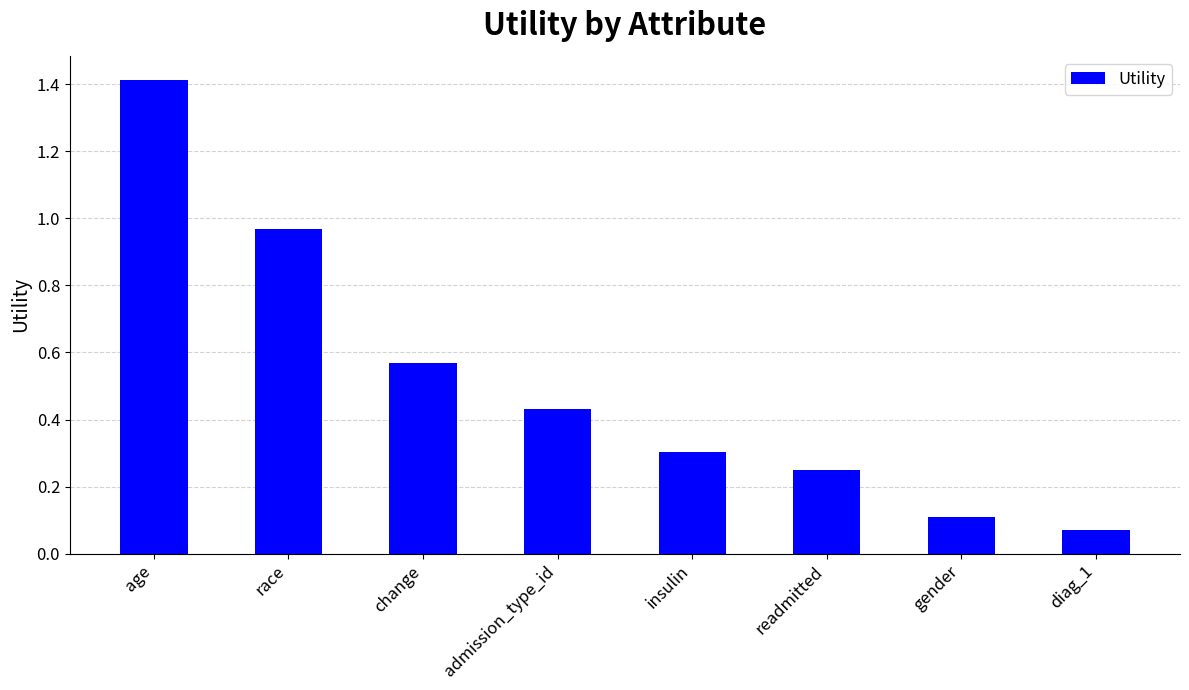

What position from the right is race?

7